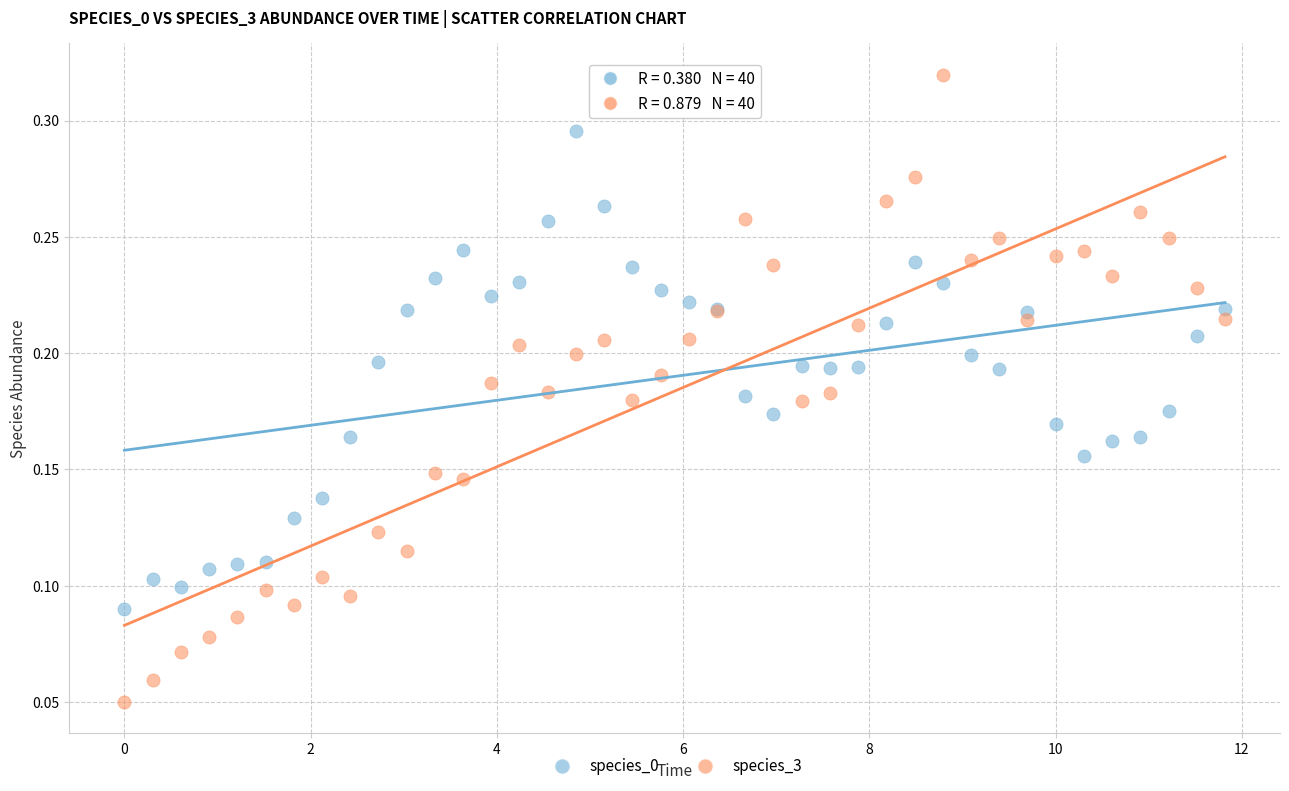

Which series reaches the minimum Y coordinate?

species_3